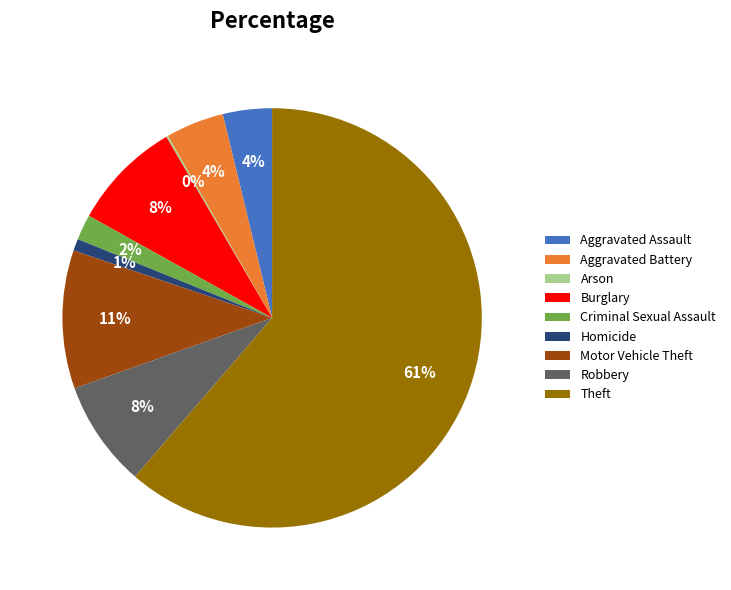

What is the majority slice?

Theft